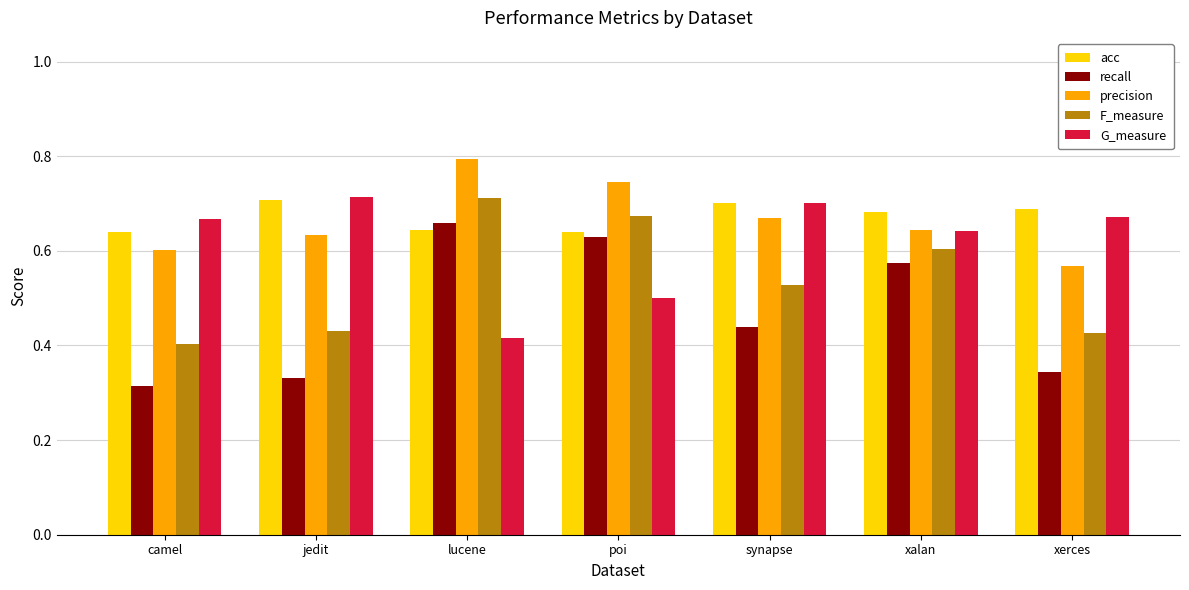

Does the chart contain any negative values?

No